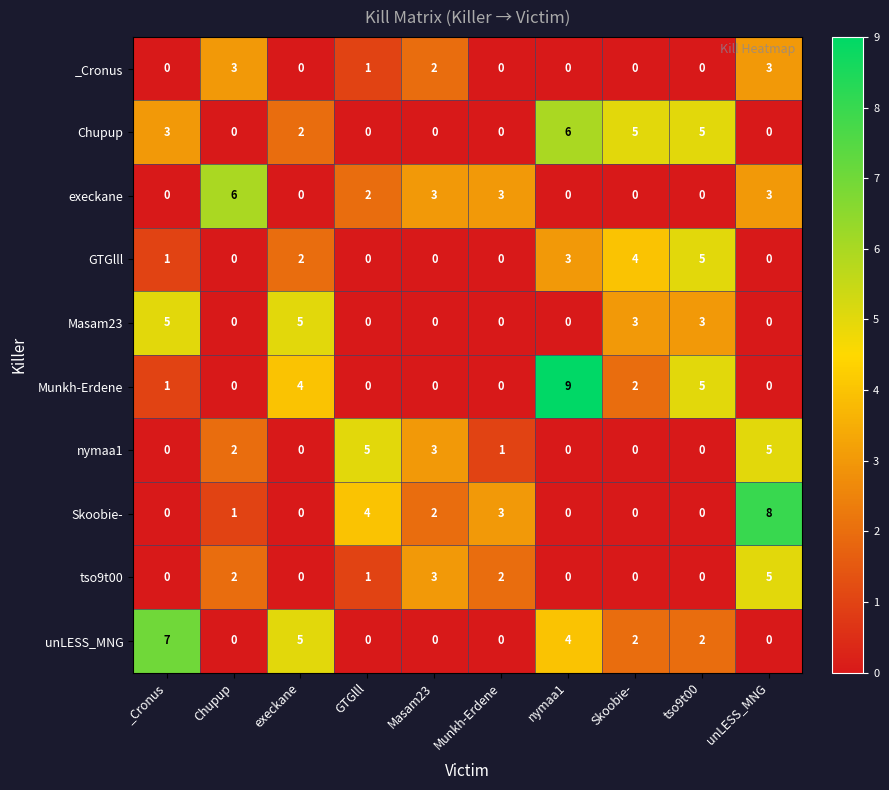

True or false: execkane has a value of 3 at _Cronus.

False